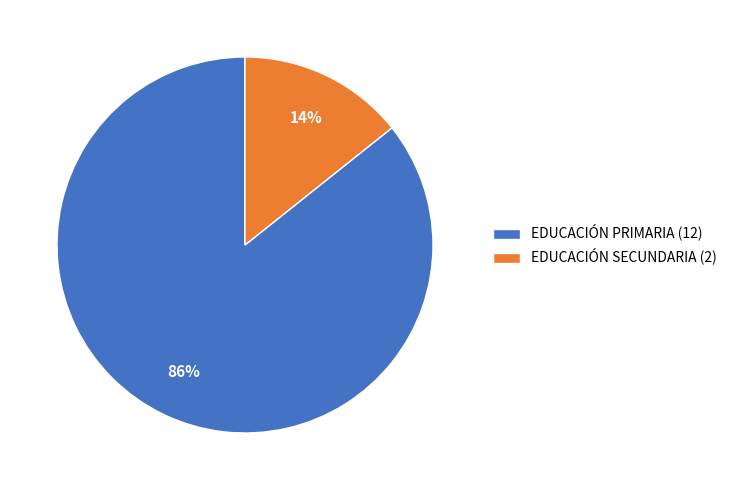

How many slices are in this pie chart?

2